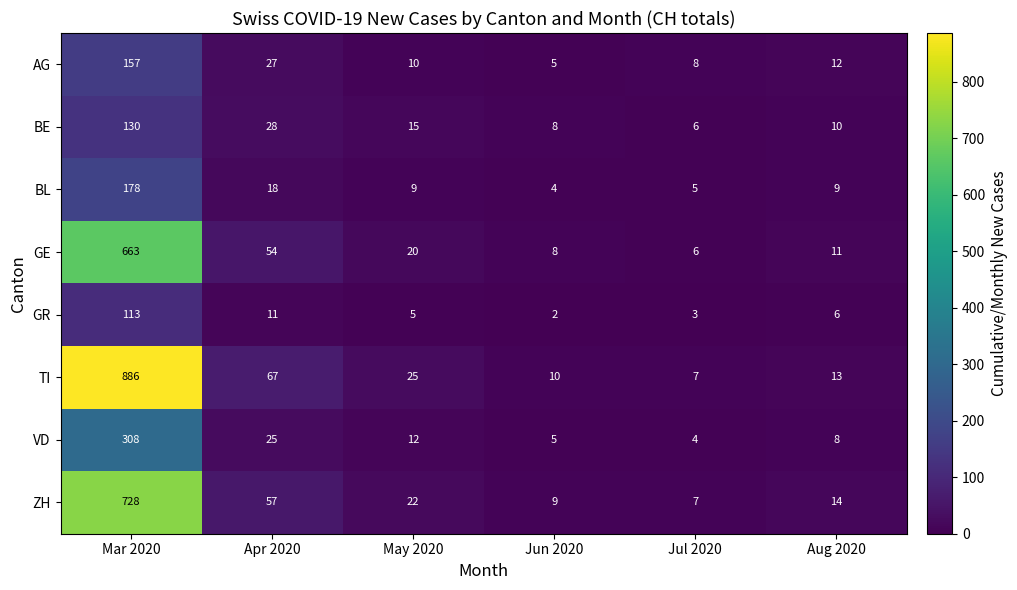

What is the smallest value displayed?

2